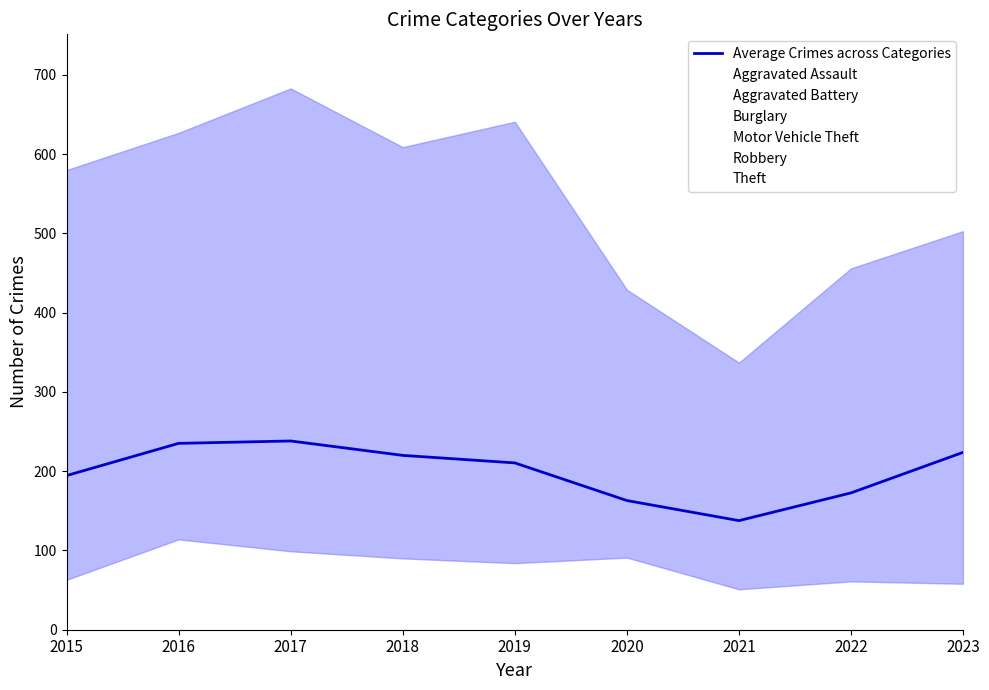

What is the maximum value shown in the chart?

238.2